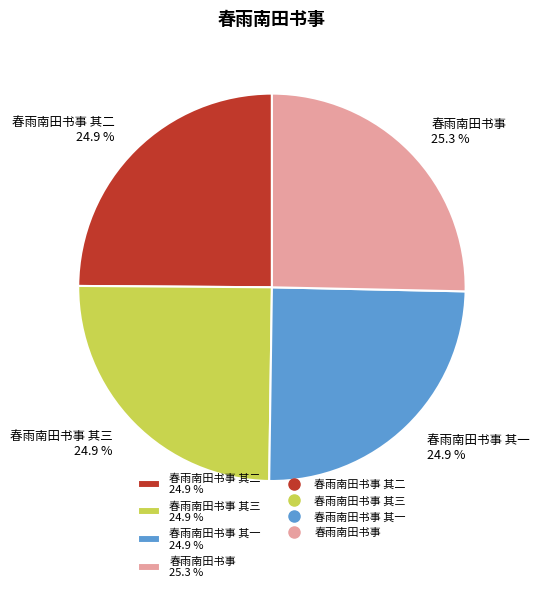

Count the number of slices in the pie.

4